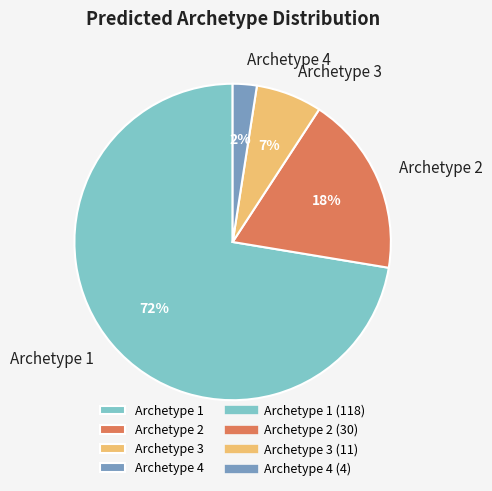

To the nearest percent, what is the average slice percentage?

25%